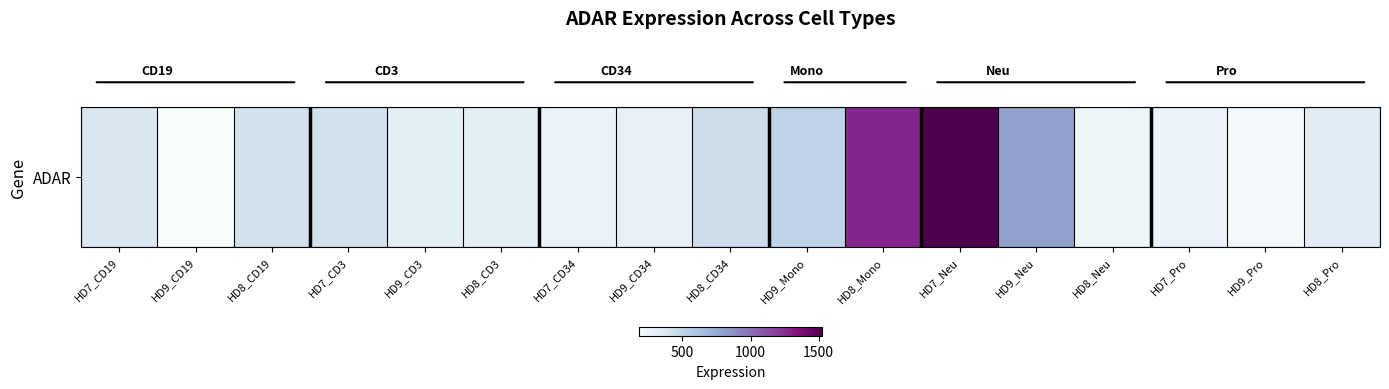

What is the difference between the maximum and minimum values?

1339.5